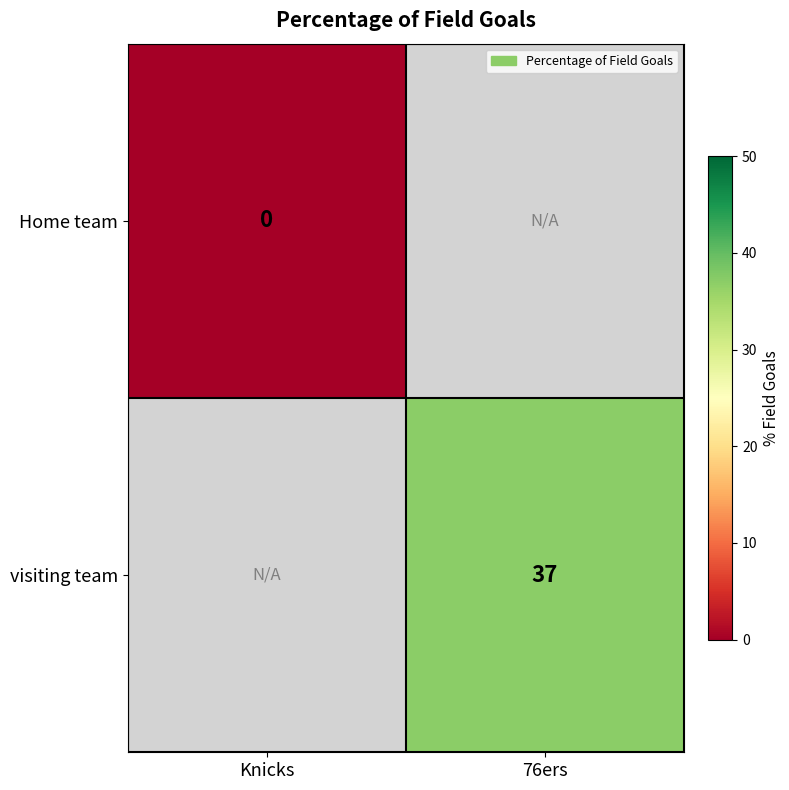

What is the greatest value displayed?

37.0